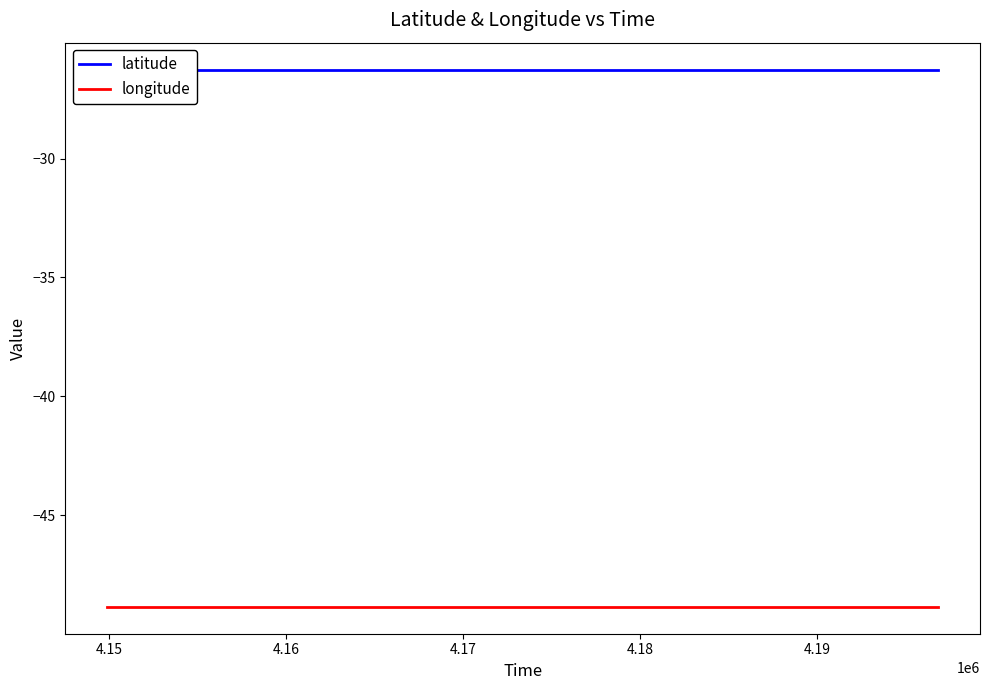

How many lines are shown in the chart?

2